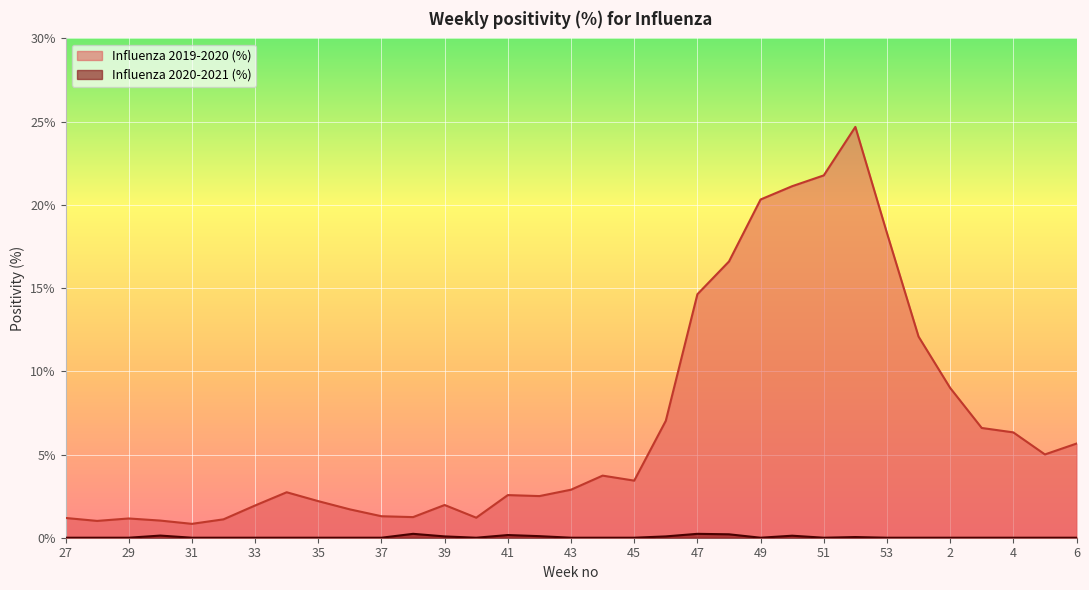

Reading right to left, transcribe all the data shown in this chart.

Influenza 2019-2020 (%): 6=5.7	5=5.0	4=6.3	3=6.6	2=9.0	1=12.1	53=18.3	52=24.7	51=21.8	50=21.1	49=20.3	48=16.6	47=14.6	46=7.0	45=3.4	44=3.7	43=2.9	42=2.5	41=2.6	40=1.2	39=2.0	38=1.2	37=1.3	36=1.7	35=2.2	34=2.7	33=1.9	32=1.1	31=0.8	30=1.0	29=1.2	28=1.0	27=1.2
Influenza 2020-2021 (%): 6=0.0	5=0.0	4=0.0	3=0.0	2=0.0	1=0.0	53=0.0	52=0.0	51=0.0	50=0.1	49=0.0	48=0.2	47=0.2	46=0.1	45=0.0	44=0.0	43=0.0	42=0.1	41=0.2	40=0.0	39=0.1	38=0.2	37=0.0	36=0.0	35=0.0	34=0.0	33=0.0	32=0.0	31=0.0	30=0.1	29=0.0	28=0.0	27=0.0